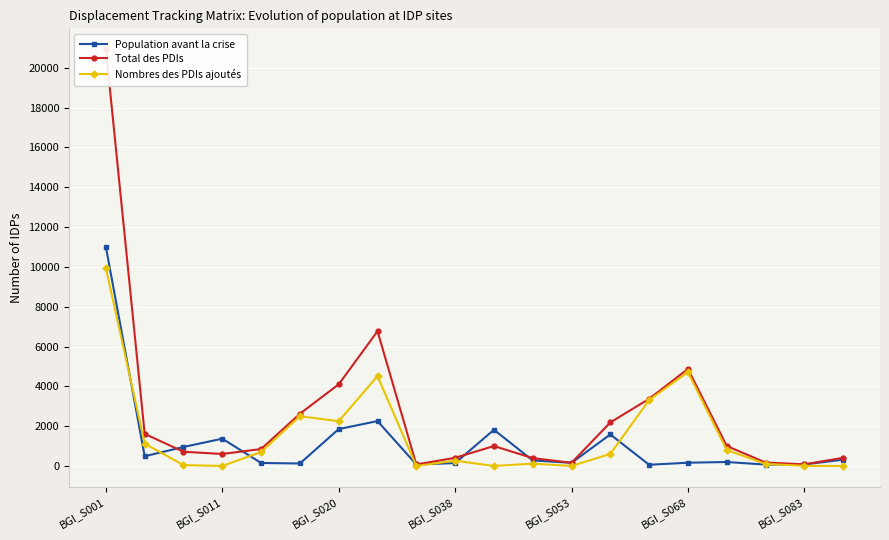

The value of Nombres des PDIs ajoutés at BGI_S011 is 0. True or false?

True